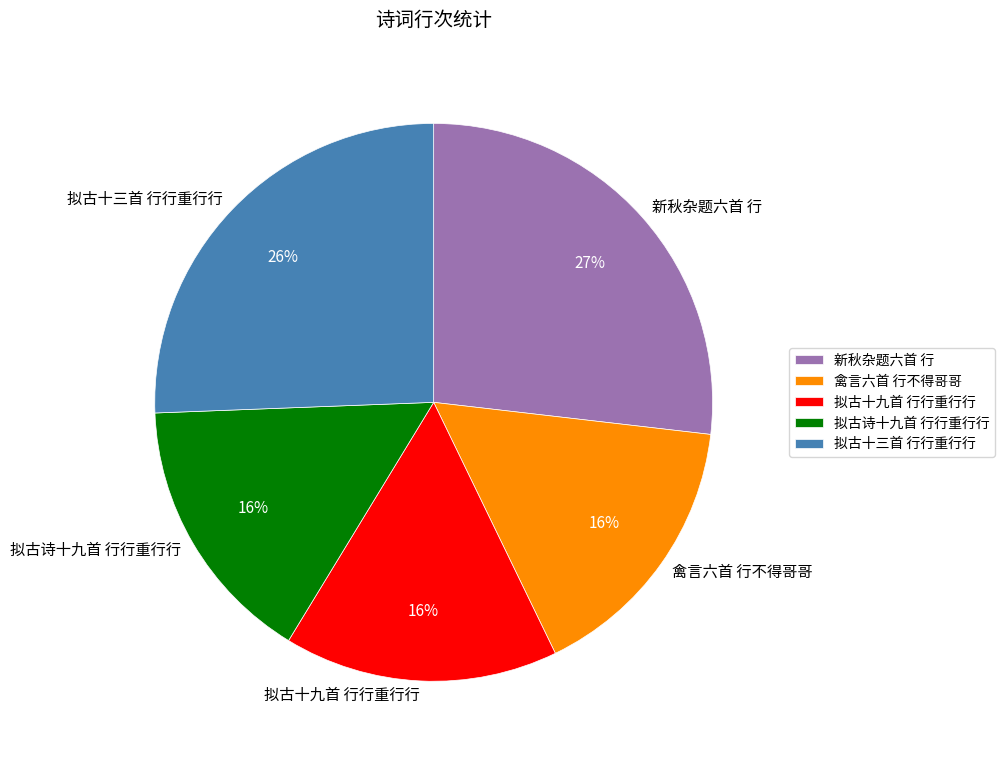

Is the sum of 拟古诗十九首 行行重行行 and 拟古十三首 行行重行行 greater than half?

No